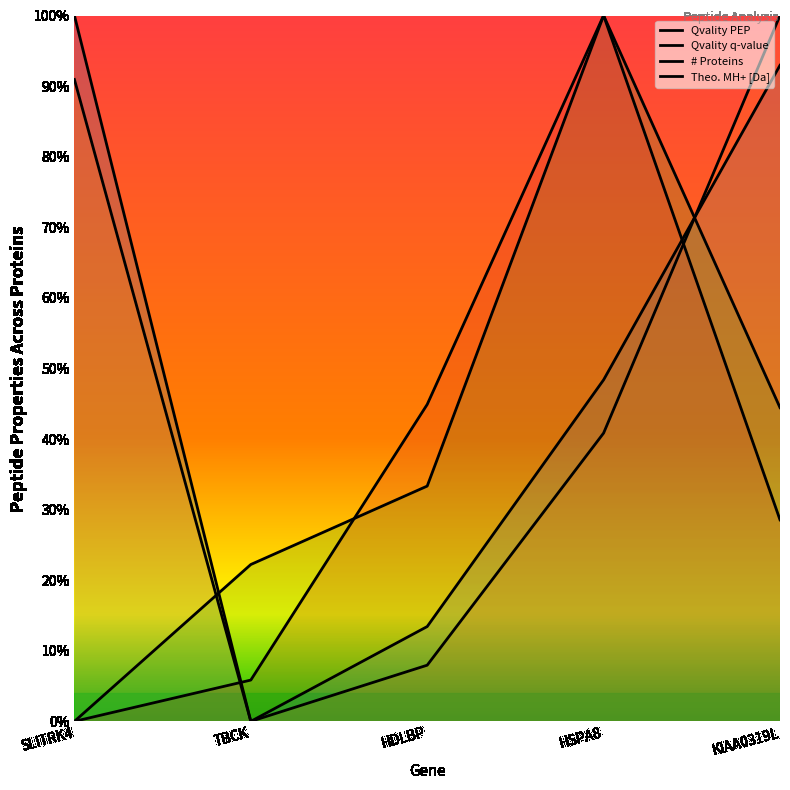

List the labels in order of # Proteins value, largest first.

HSPA8, KIAA0319L, HDLBP, TBCK, SLITRK4